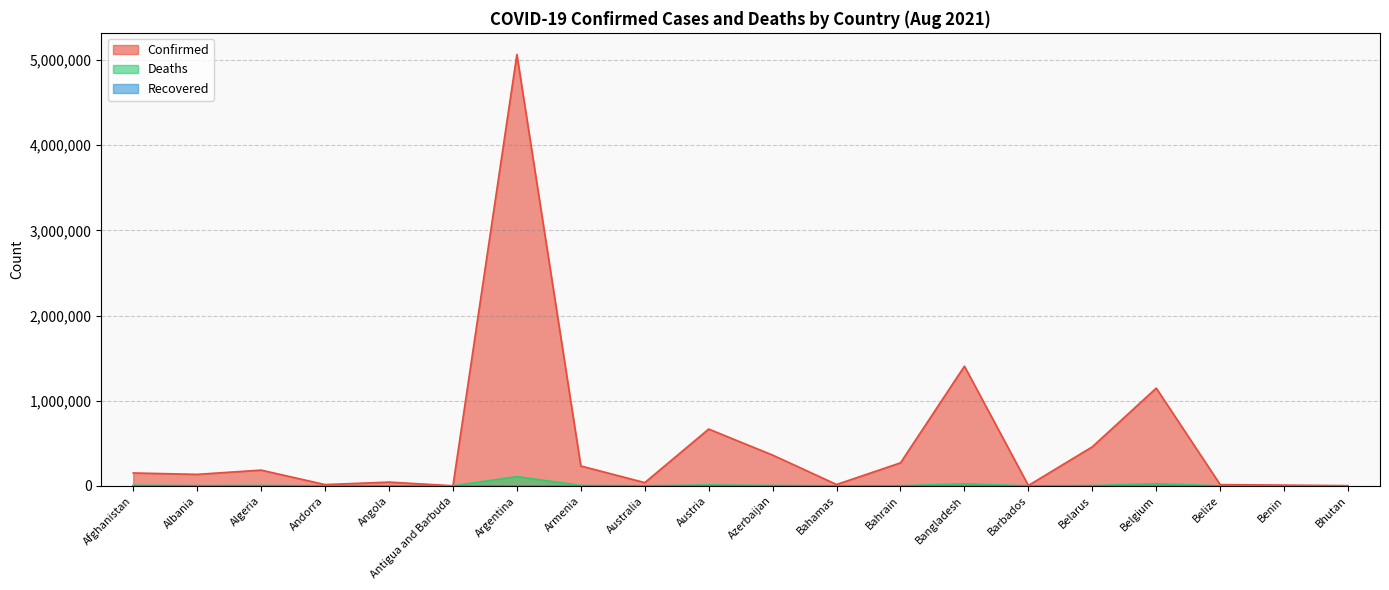

True or false: Deaths and Confirmed cross at least once.

False